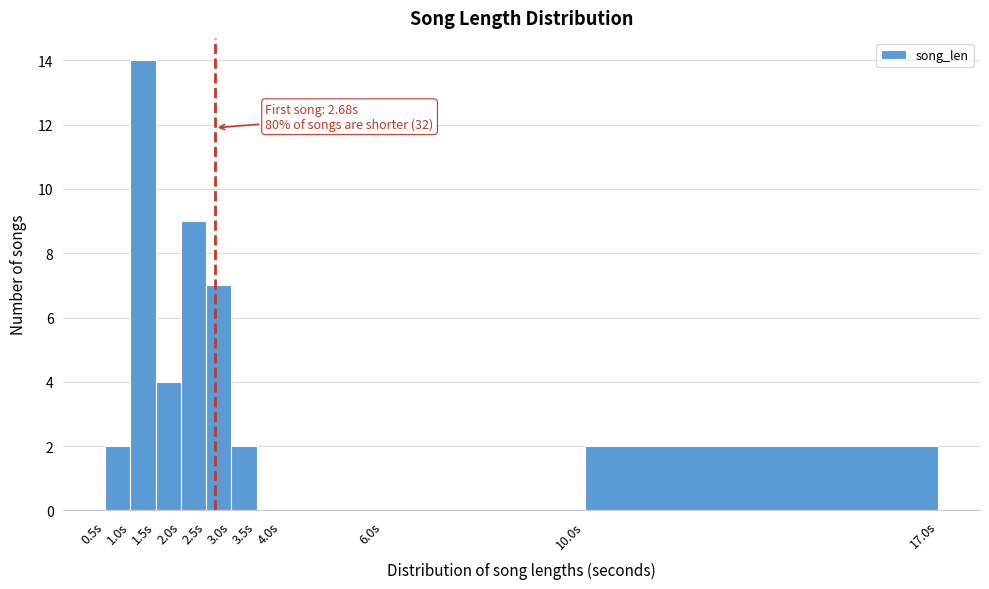

Over which range of the x-axis is the bar tallest?

1.0 to 1.5